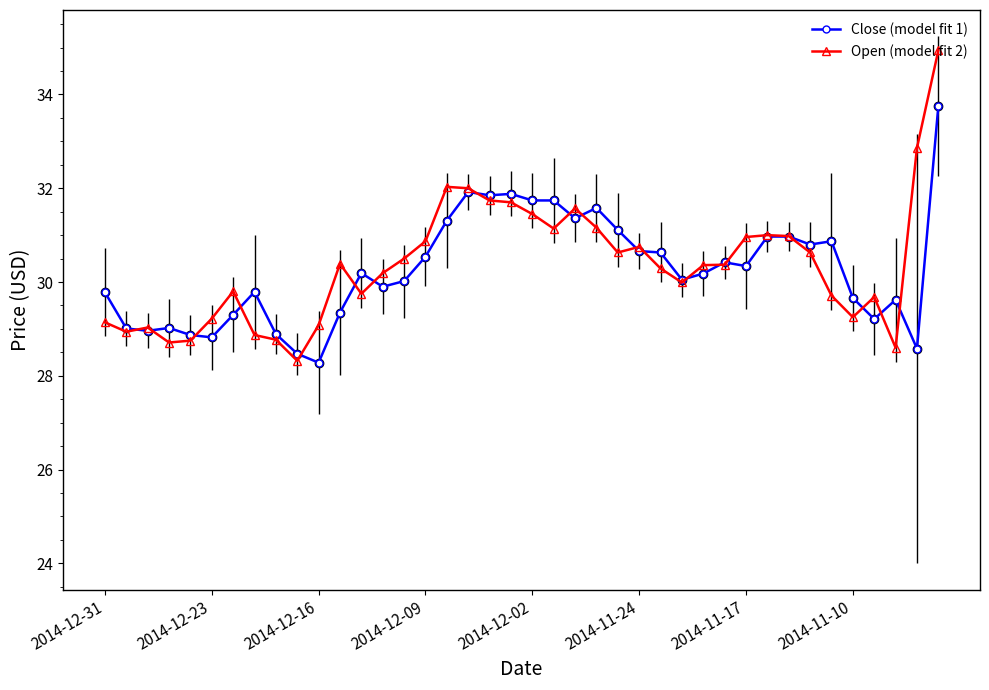

What is the value of the Close (model fit 1) point at the 5th from the left?

28.9